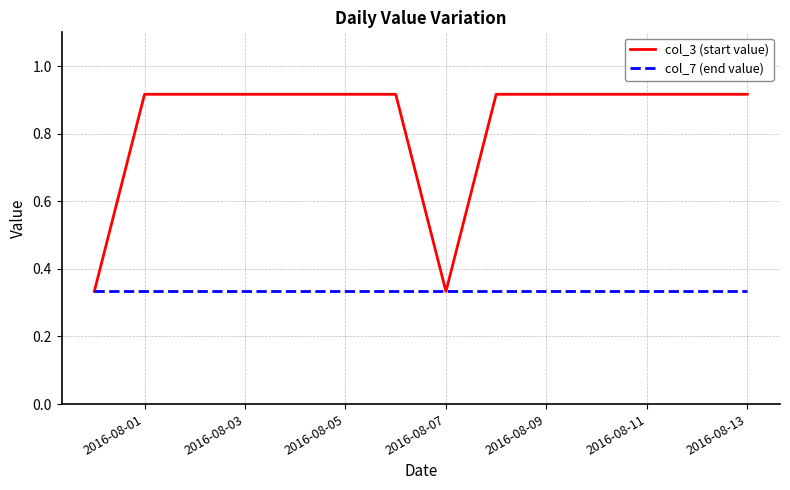

List the series in order of their overall mean, lowest first.

col_7 (end value), col_3 (start value)